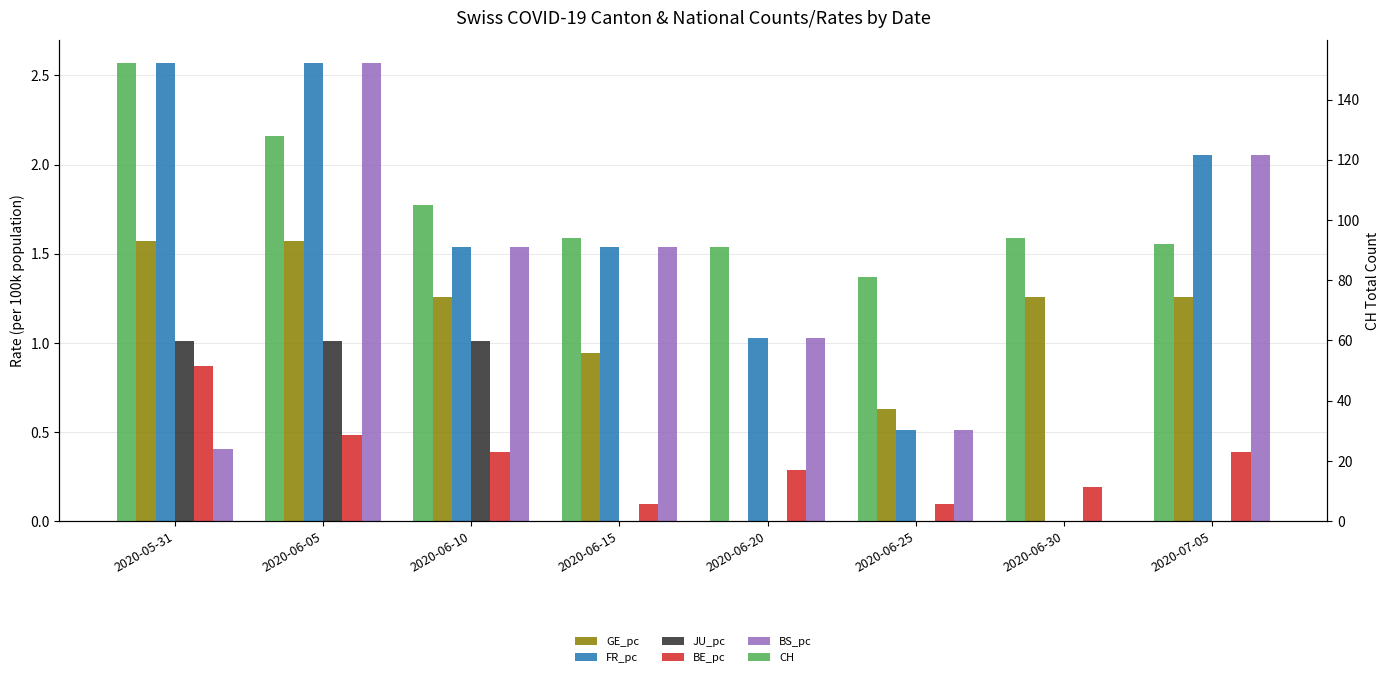

True or false: BS_pc has a value of 1.5 at 2020-06-10.

True